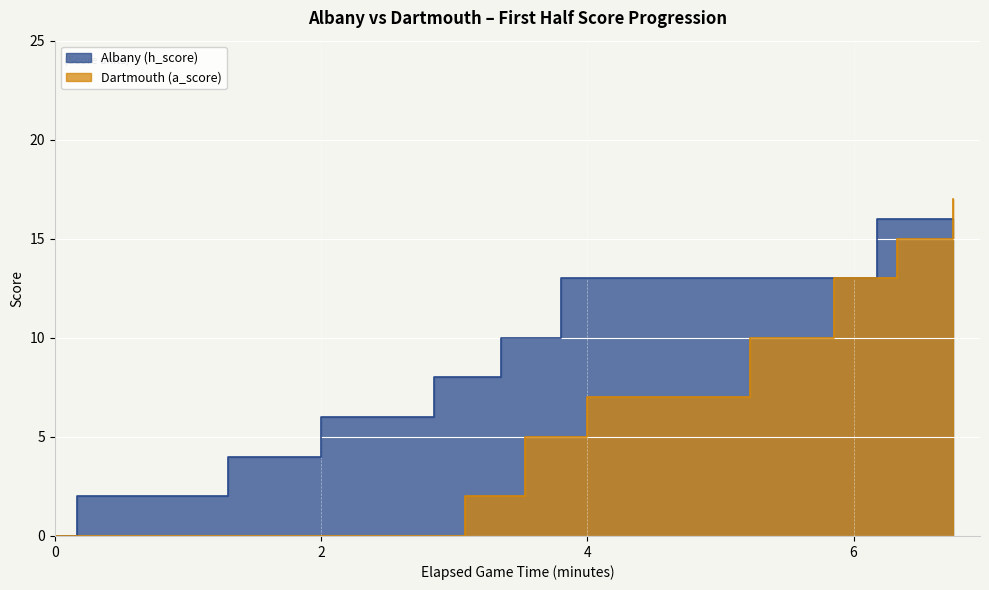

What are all the series names shown in the legend?

Albany (h_score), Dartmouth (a_score)